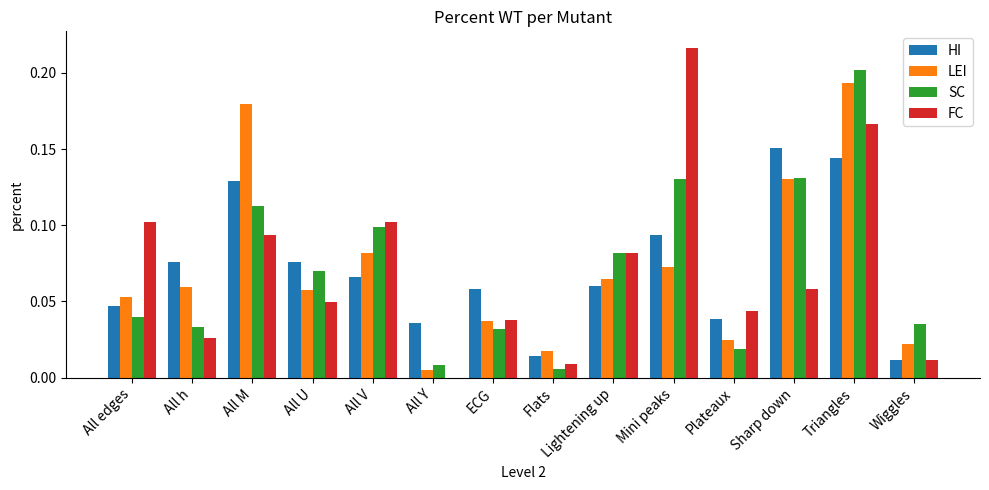

The LEI series shows 0.1 at ECG. True or false?

False